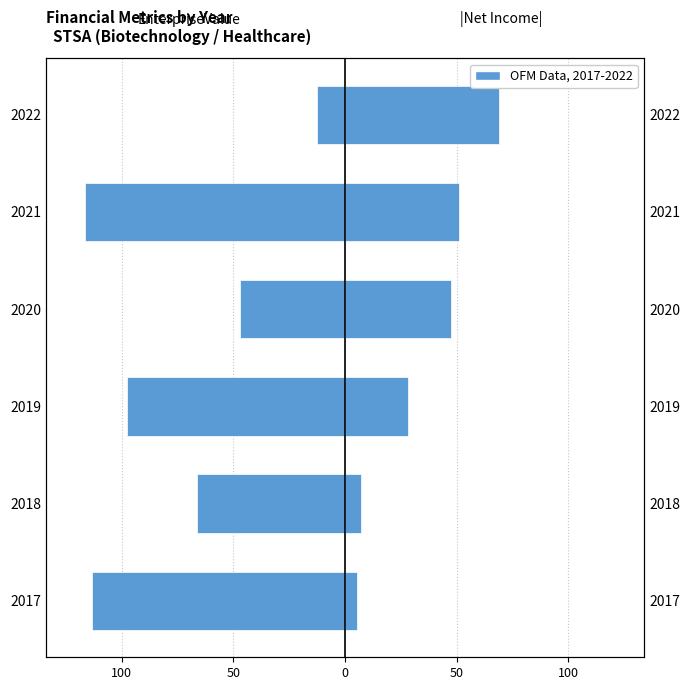

What is the value of the EnterpriseValue (M) bar at the 4th from the left?

-46.9